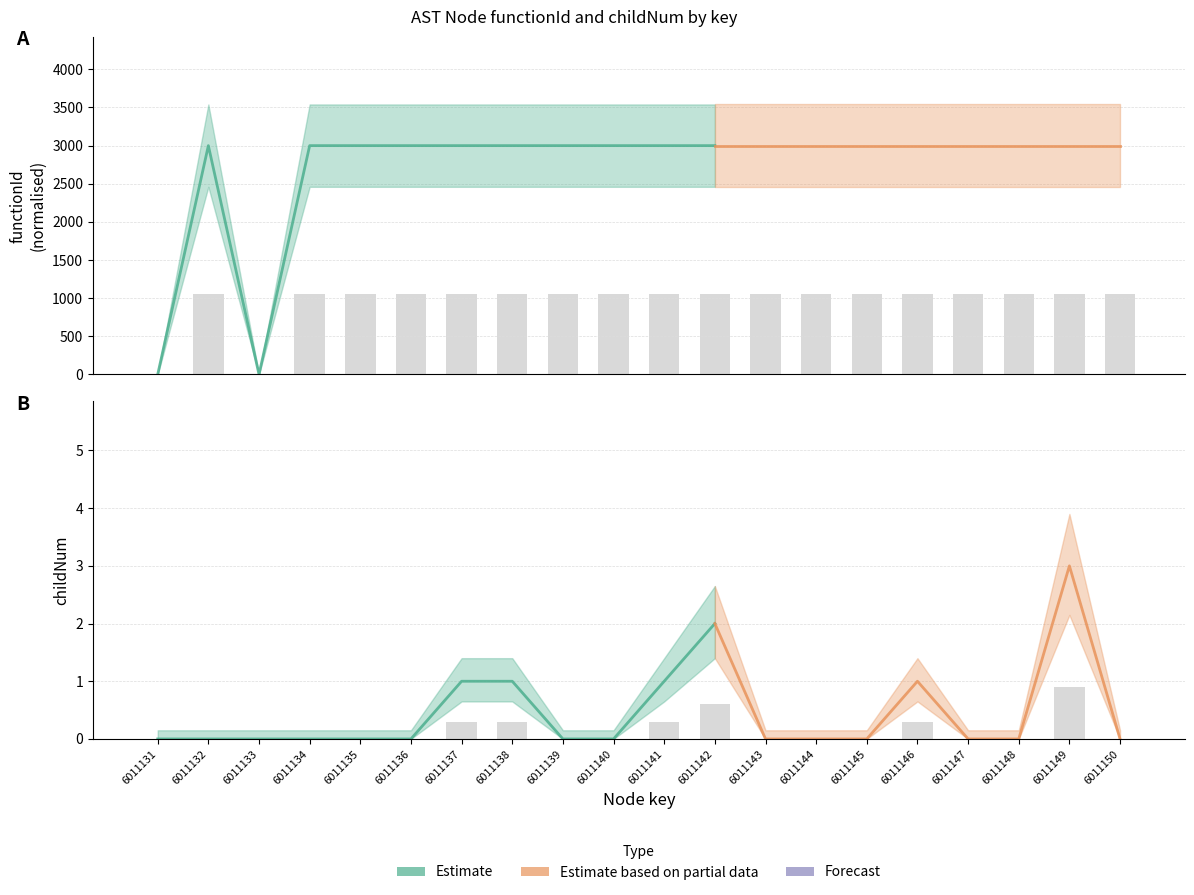

List the labels in order of functionId value, largest first.

6011132, 6011134, 6011135, 6011136, 6011137, 6011138, 6011139, 6011140, 6011141, 6011142, 6011143, 6011144, 6011145, 6011146, 6011147, 6011148, 6011149, 6011150, 6011131, 6011133